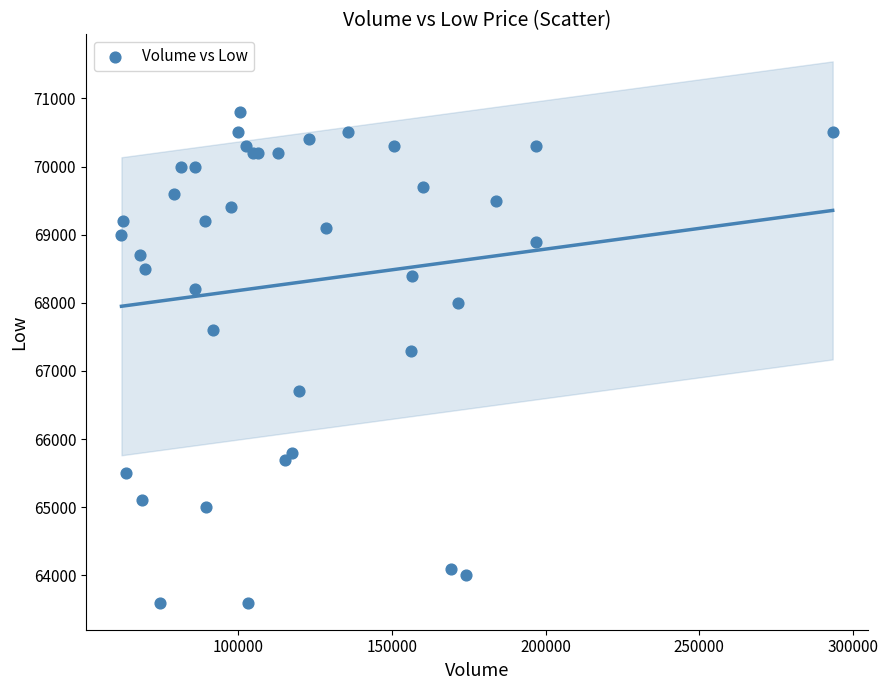

What Y value in the scatter plot is closest to 67200?

67300